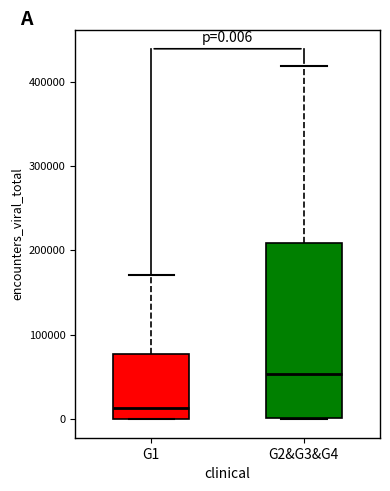

Which box has the lowest median line?

G1